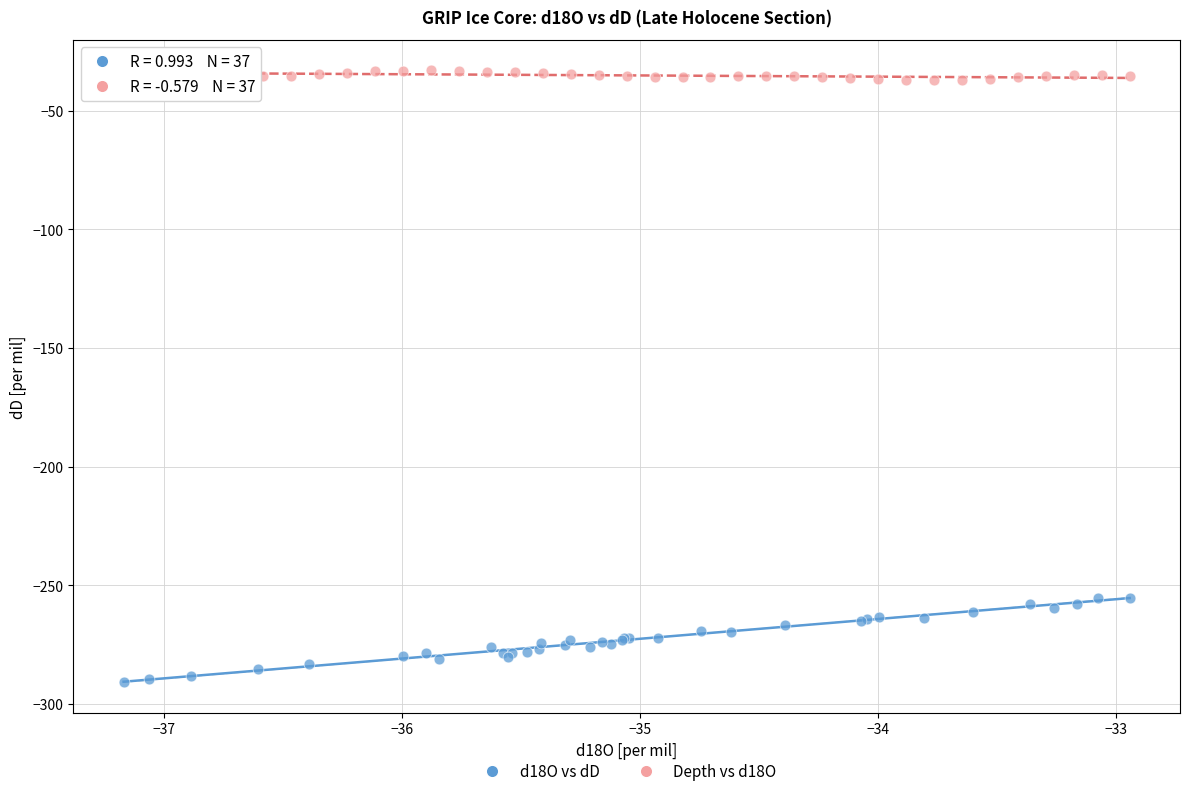

Which series has the widest spread of Y values?

d18O vs dD